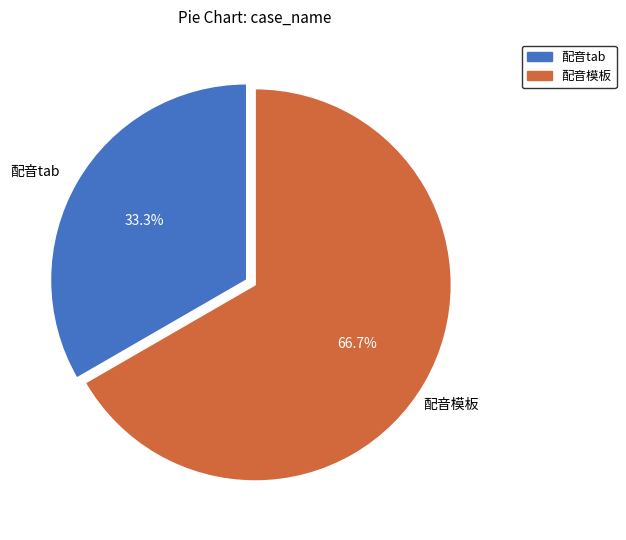

To the nearest percent, what portion does 配音tab represent?

33%